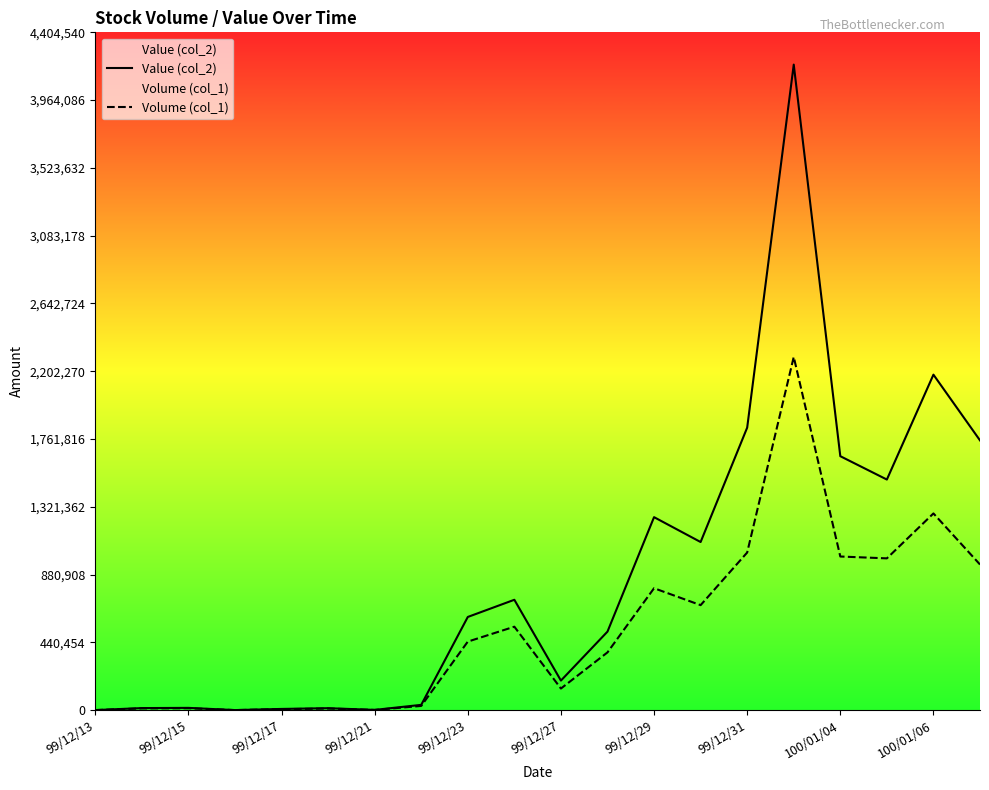

Reading left to right, what are all the values shown in this chart?

Value (col_2): 0	13000	14400	0	7500	12350	1250	33960	605200	716900	191700	509960	1253810	1092140	1835610	4194800	1650010	1498180	2179900	1752660
Volume (col_1): 0	11000	12000	0	6000	10000	1000	27000	445000	542000	140000	375000	792000	682000	1024000	2295000	998000	986000	1278000	946000